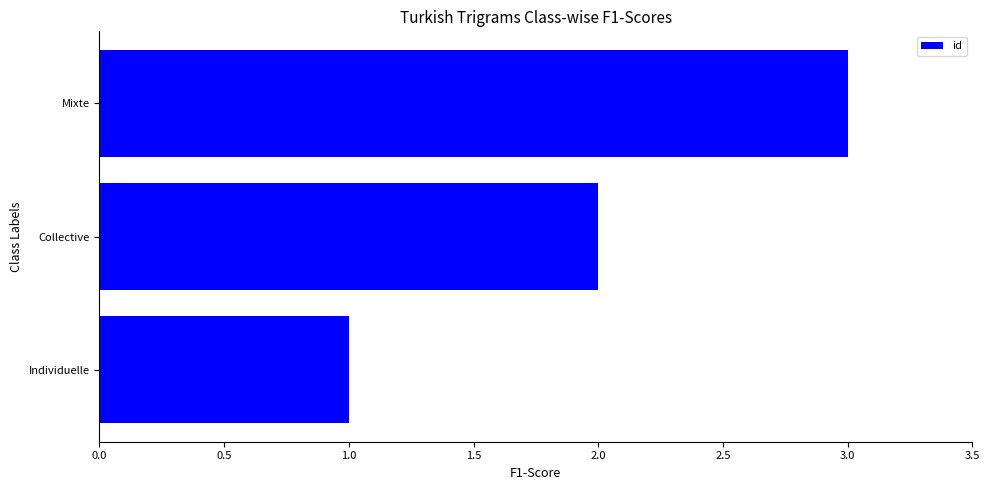

Rank the categories by value from highest to lowest.

Mixte, Collective, Individuelle